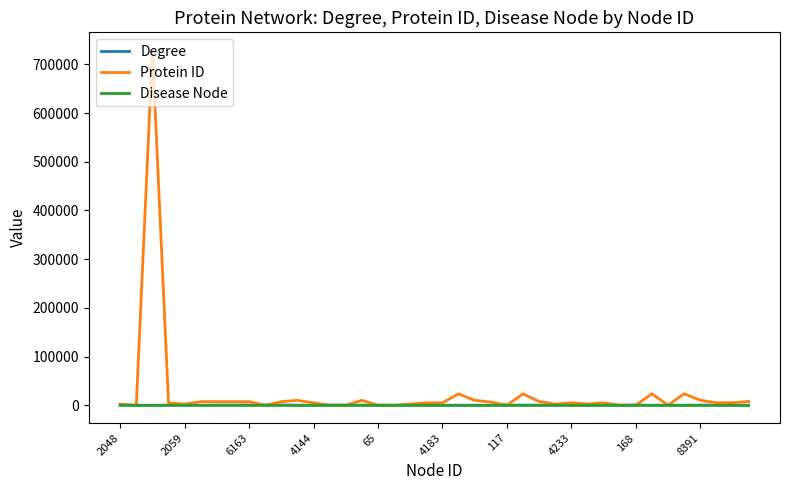

After their last crossing, which series has the higher values: Protein ID or Degree?

Protein ID